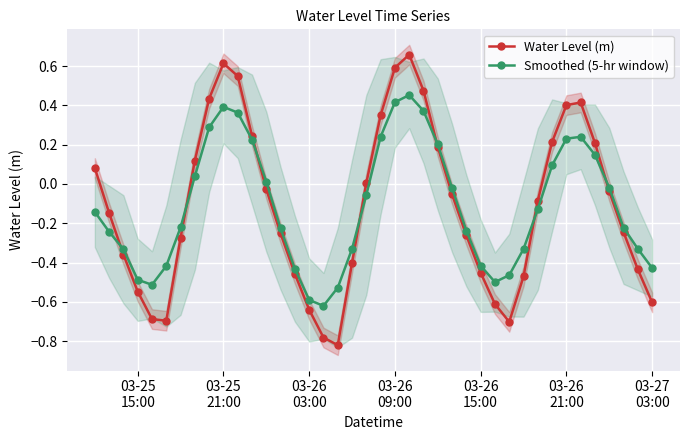

What is the difference between the maximum and second lowest values in the Water Level (m) series?

1.4